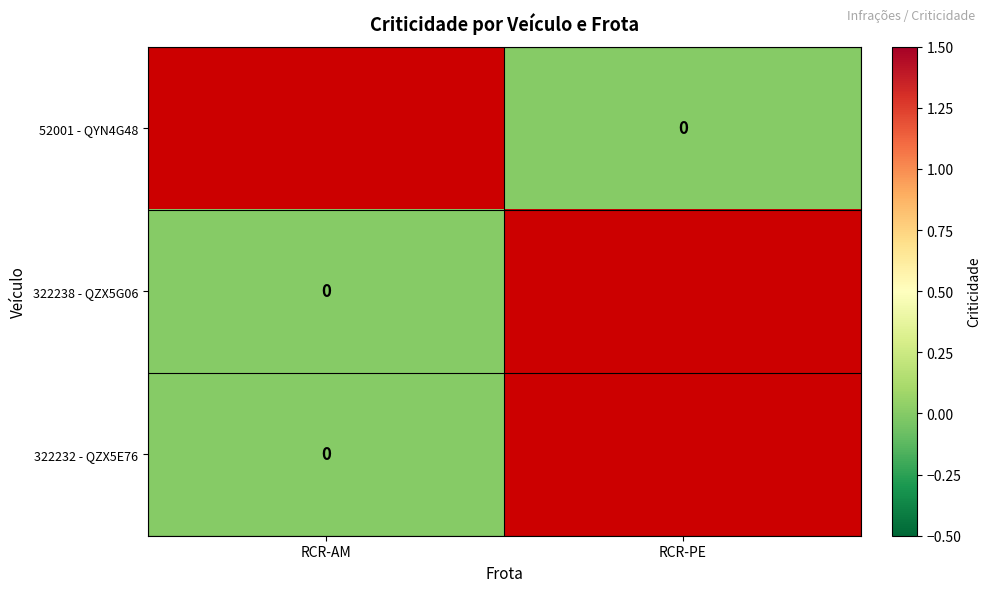

At RCR-AM, list the series in order from largest to smallest.

52001 - QYN4G48, 322238 - QZX5G06, 322232 - QZX5E76